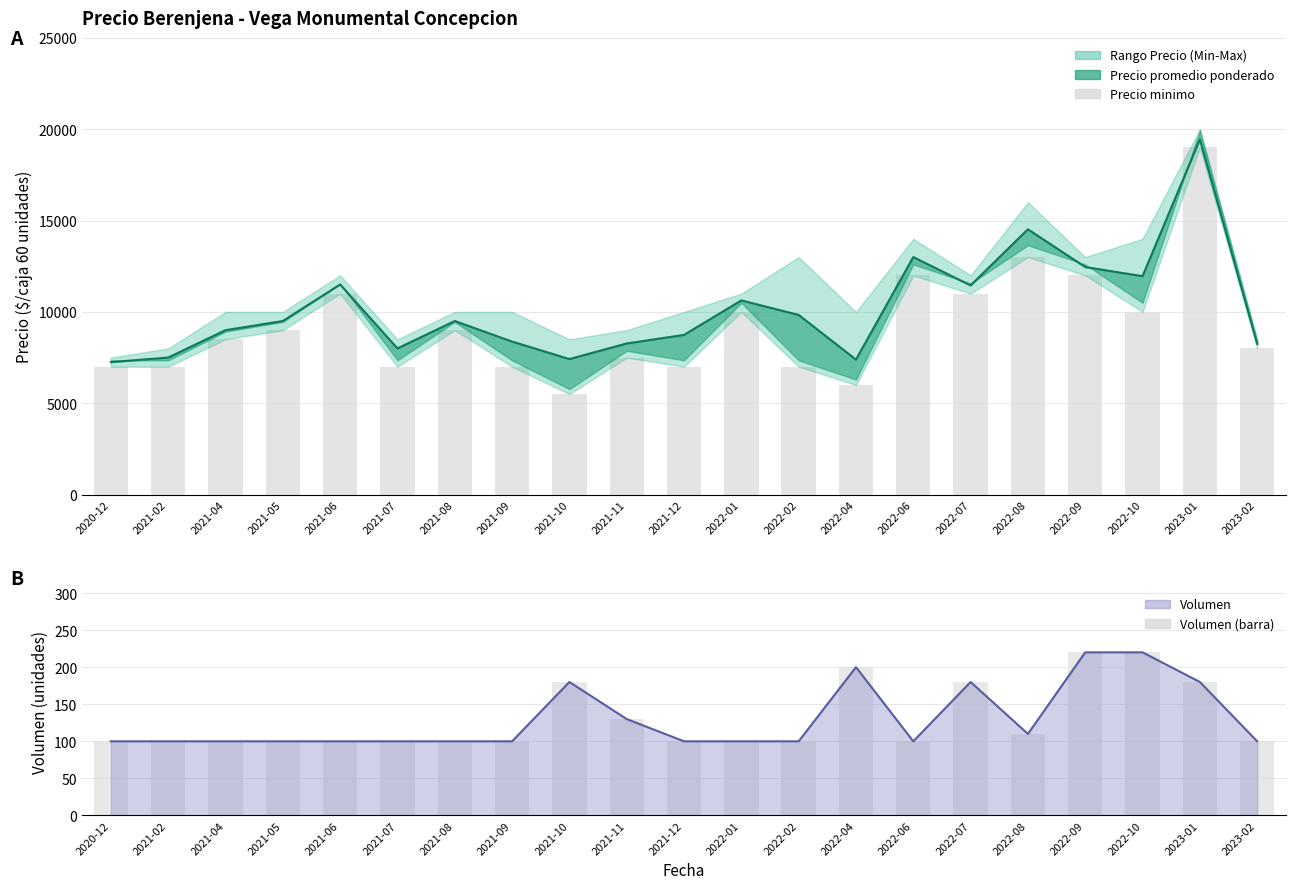

What is the difference between the highest and lowest values at 2021-10?

7238